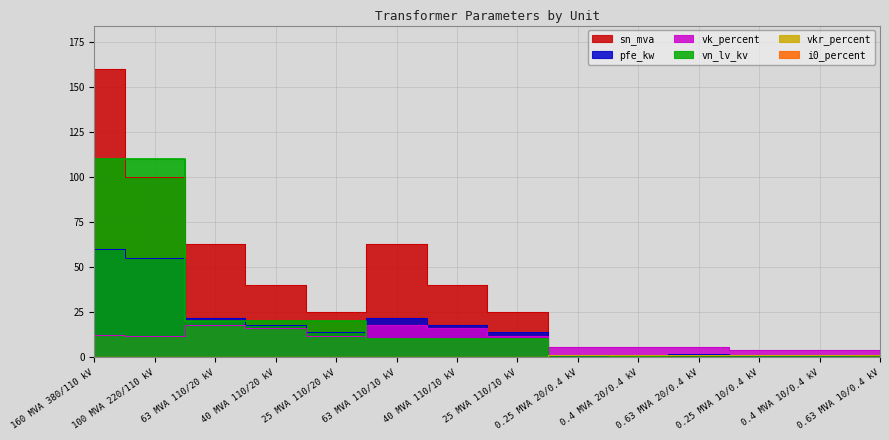

What is the total value across all series at 0.63 MVA 10/0.4 kV?

7.5